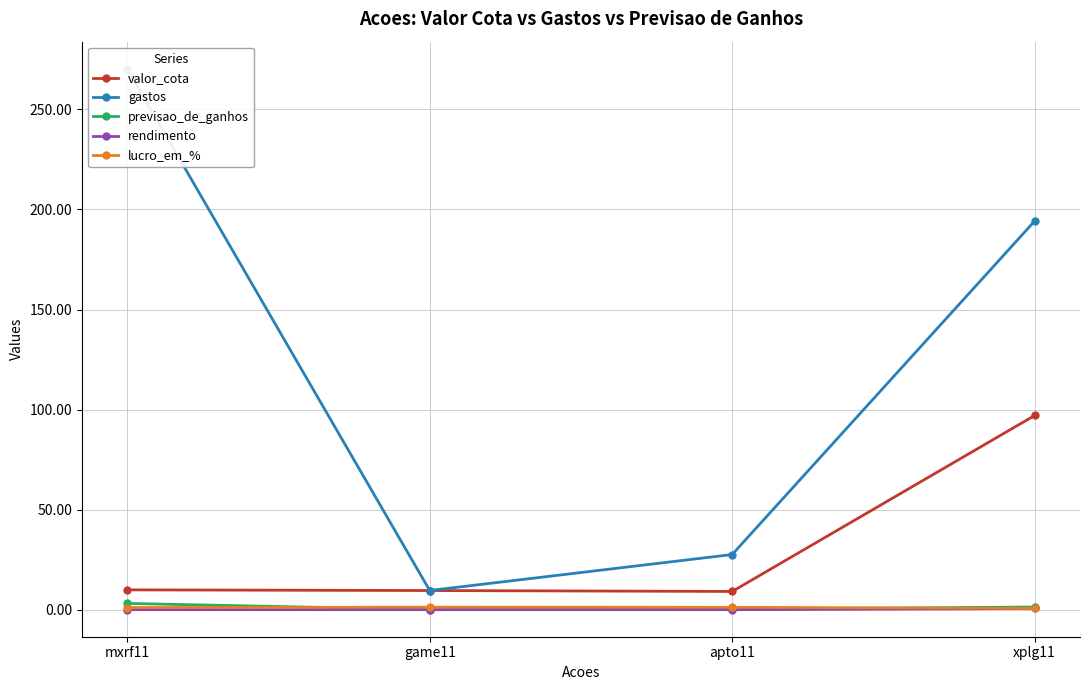

True or false: rendimento and previsao_de_ganhos intersect in this chart.

False